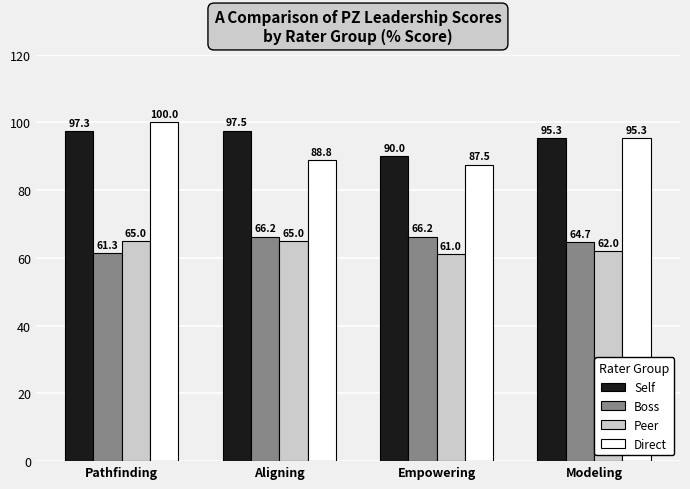

At which category is the sum across all series the highest?

Pathfinding